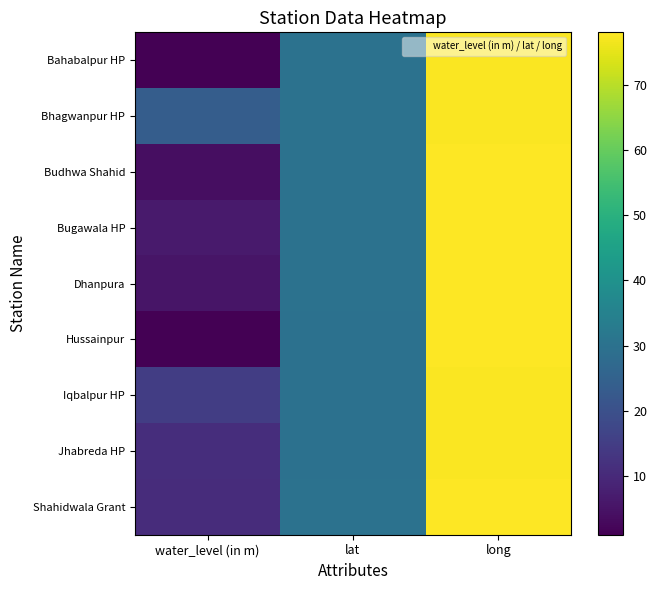

At which category is the sum across all series the highest?

long